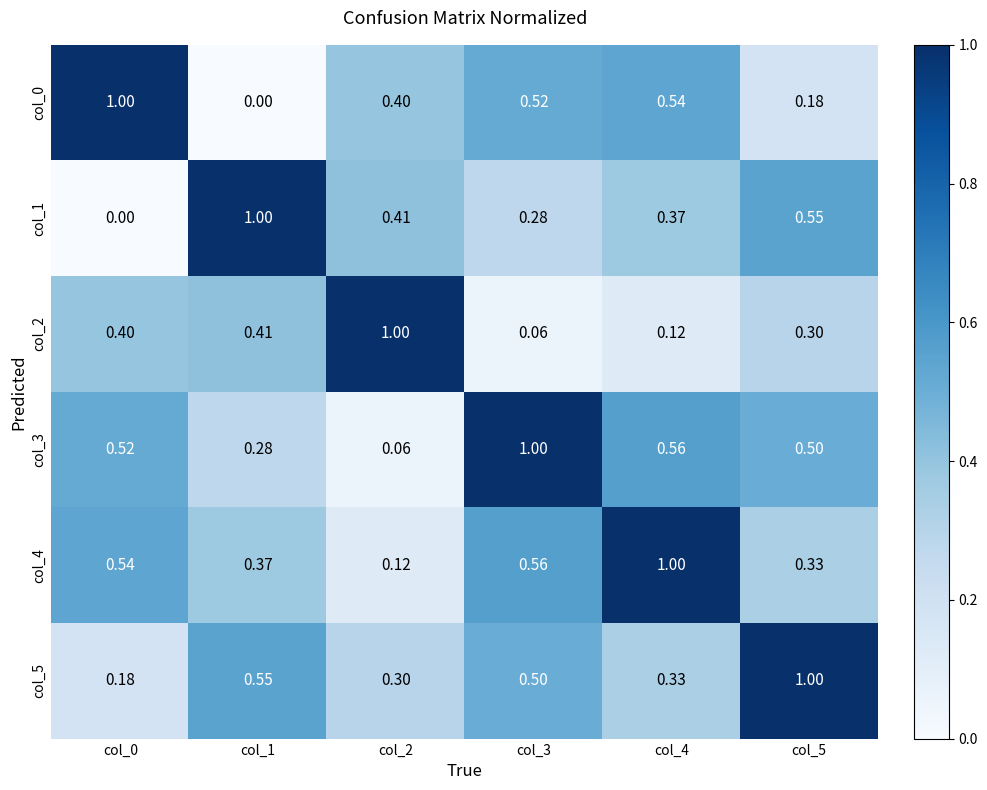

Is the value of col_1 at col_3 greater than the value of col_5 at col_0?

Yes